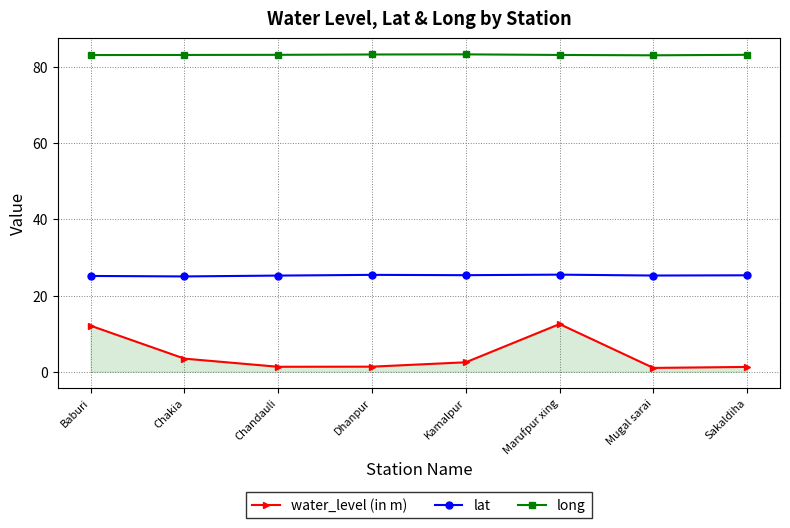

True or false: lat has a value of 12.5 at Marufpur xing.

False